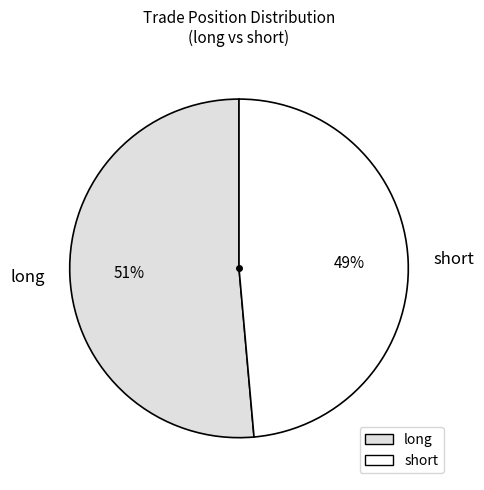

Is the sum of long and short greater than half?

Yes